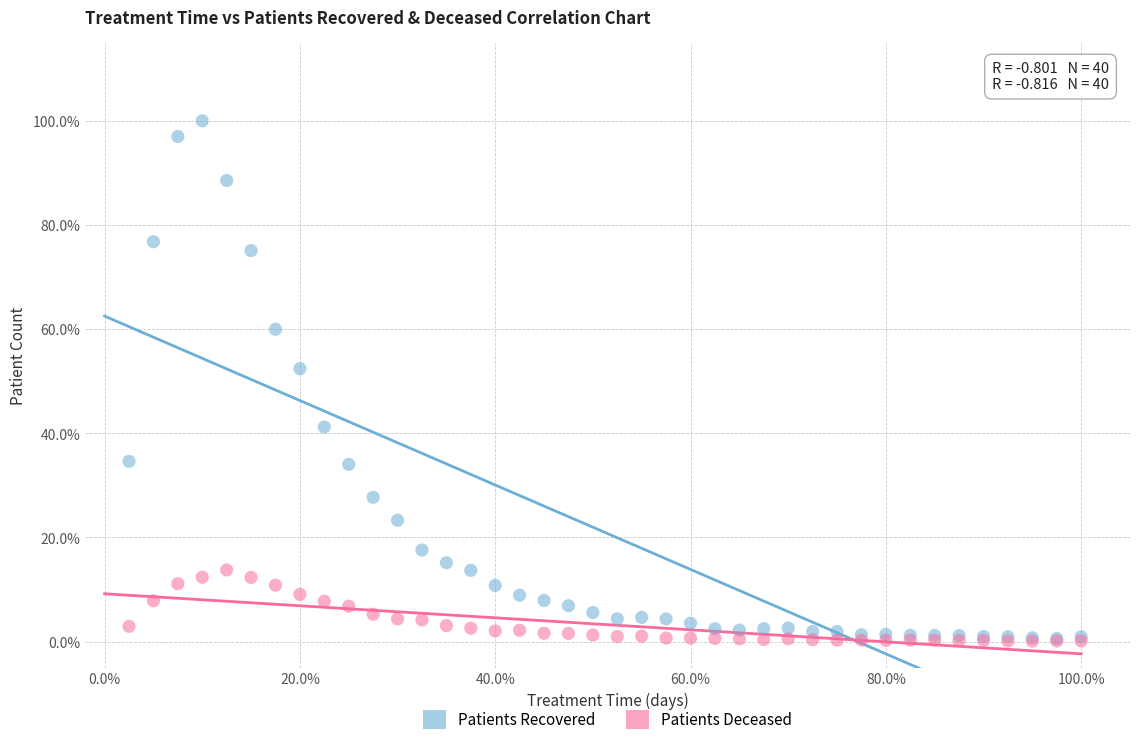

Which series has the largest Y range (max minus min)?

Patients Recovered